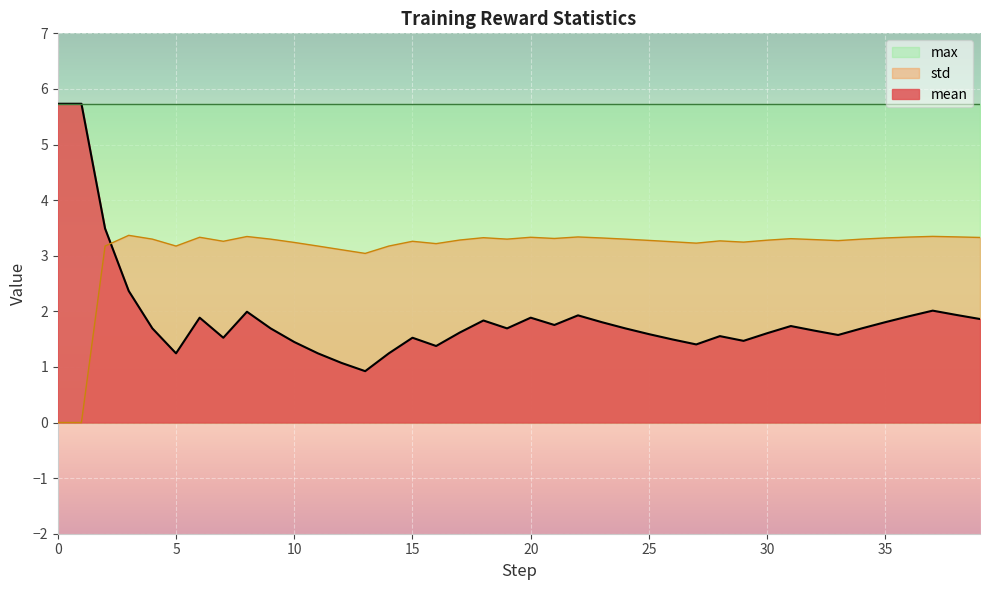

The value of std at 30 is 3.3. True or false?

True